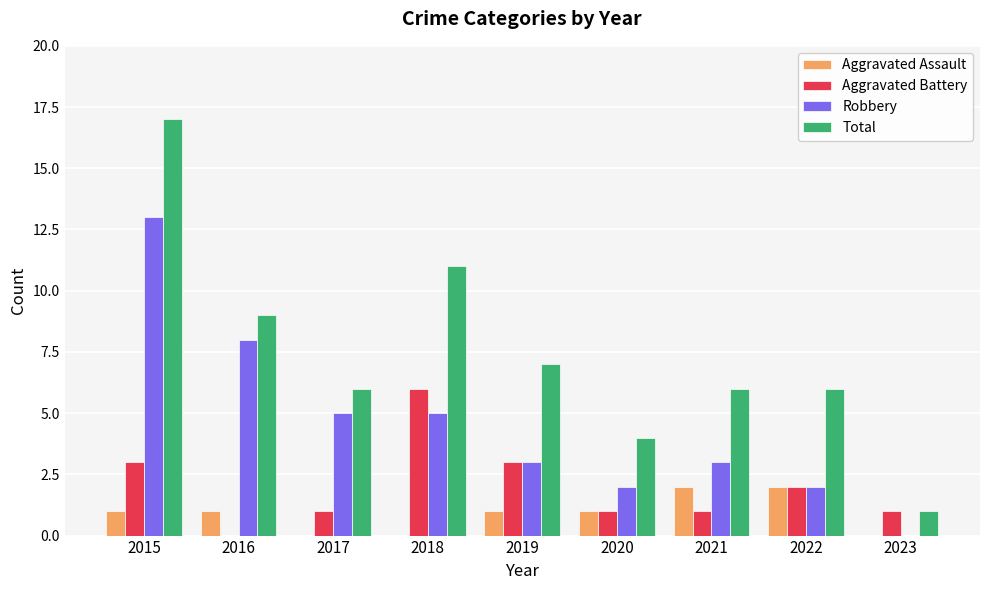

What is the sum of all Robbery values?

41